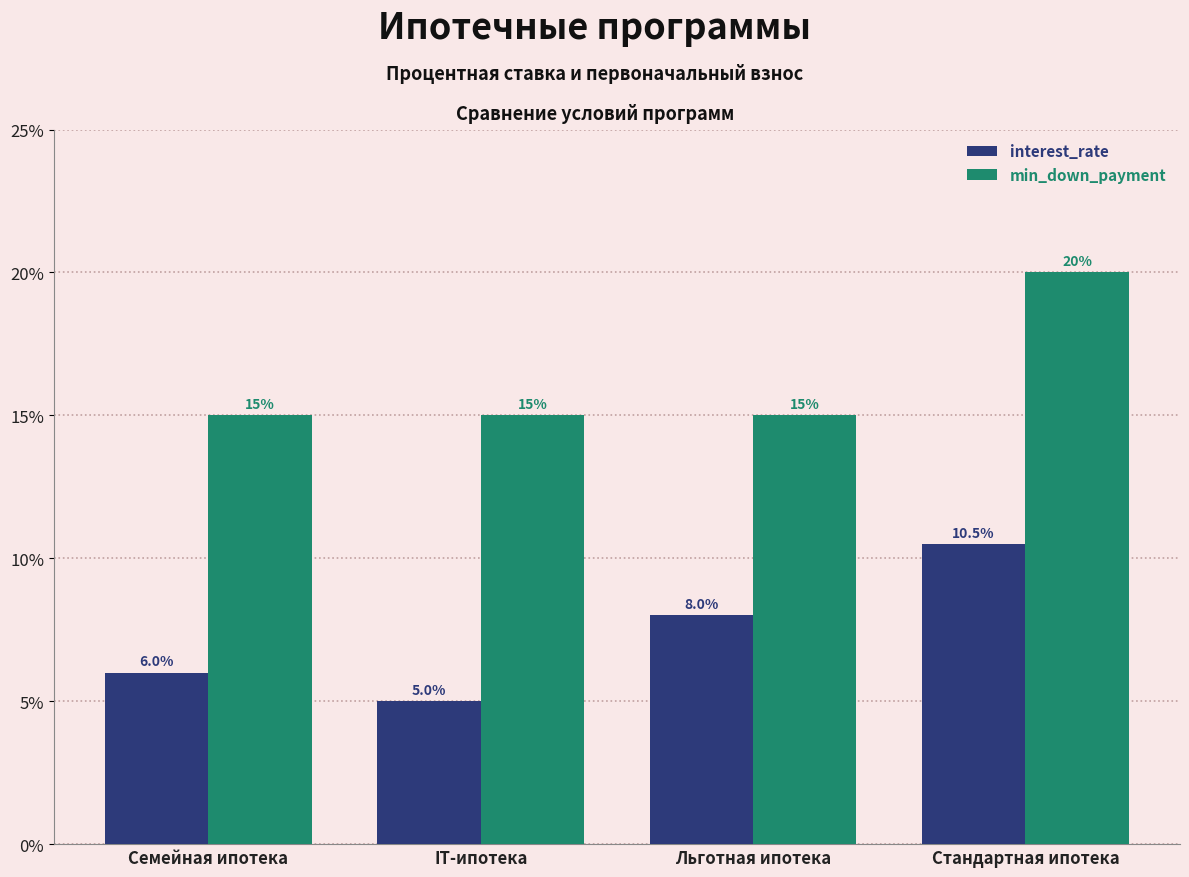

List the labels in order of interest_rate value, largest first.

Стандартная ипотека, Льготная ипотека, Семейная ипотека, IT-ипотека